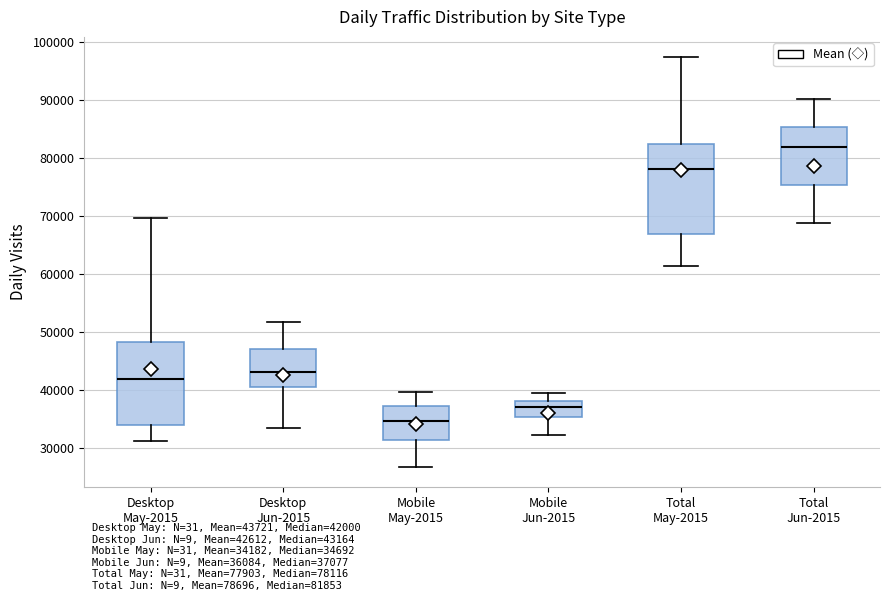

Where does the upper whisker of the box for Mobile Jun-2015 end on the y-axis? The values are not printed on the chart, so give them approximately, as read against the axis.

39000